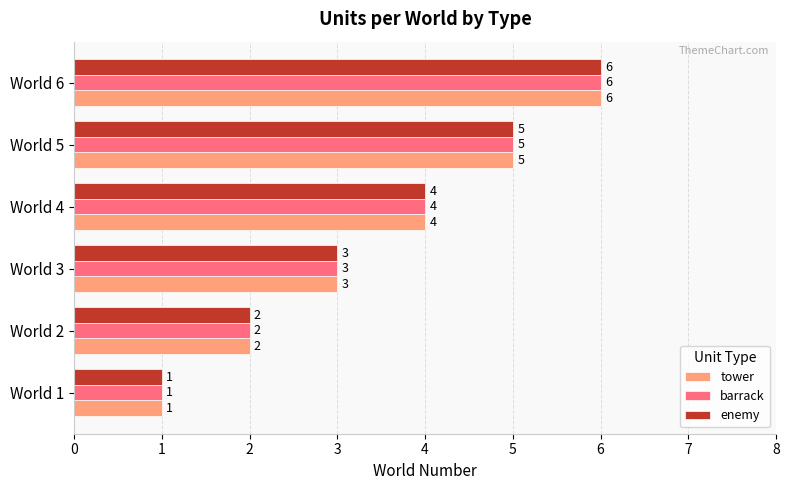

How many series are shown in this chart?

3